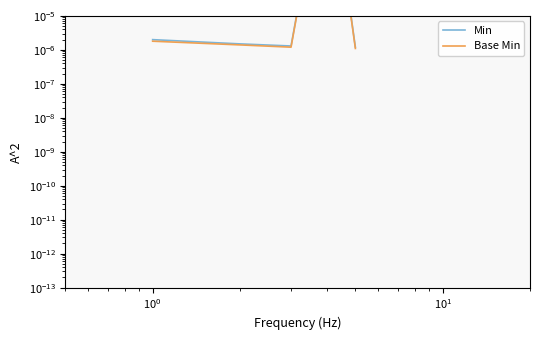

How many distinct data groups are displayed?

2